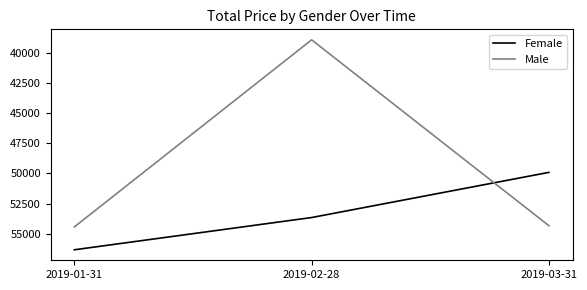

What position from the right is 2019-03-31?

1